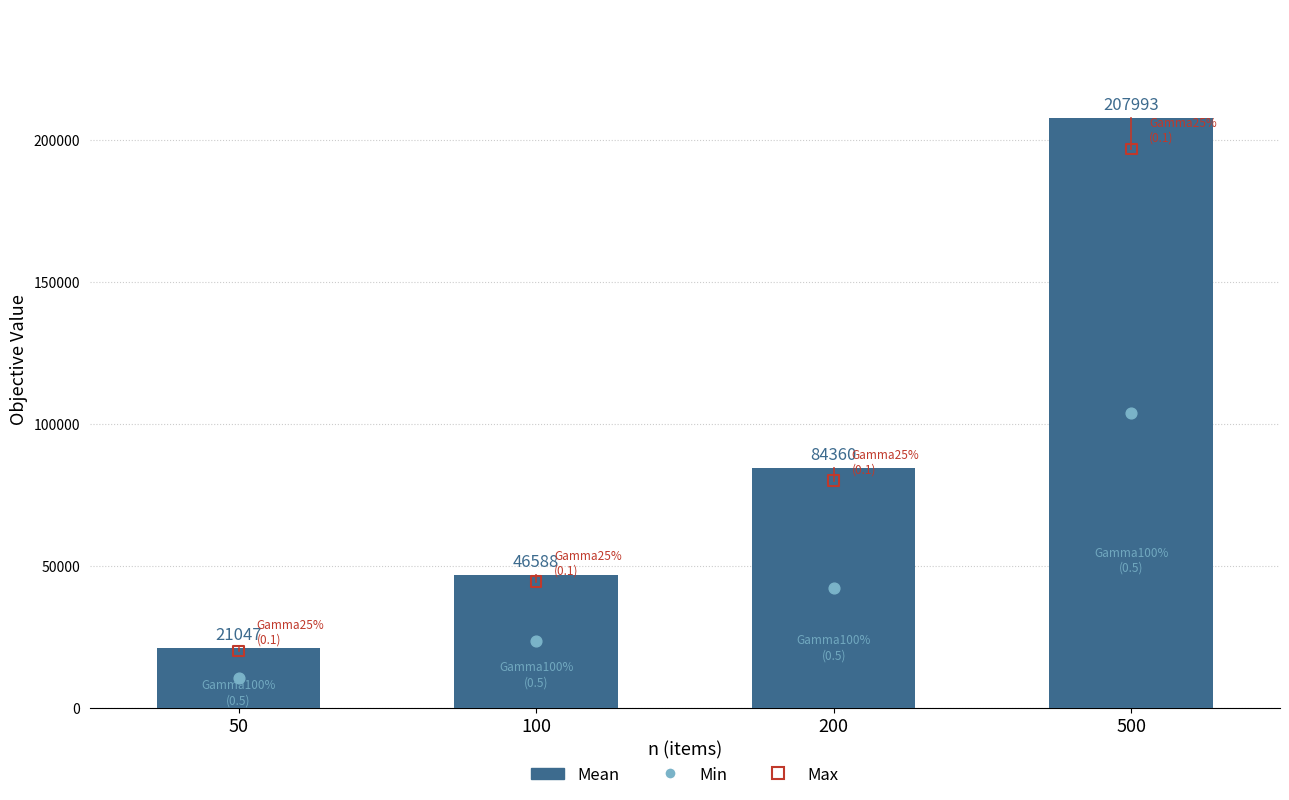

Which series has the widest spread of Y values?

Mean